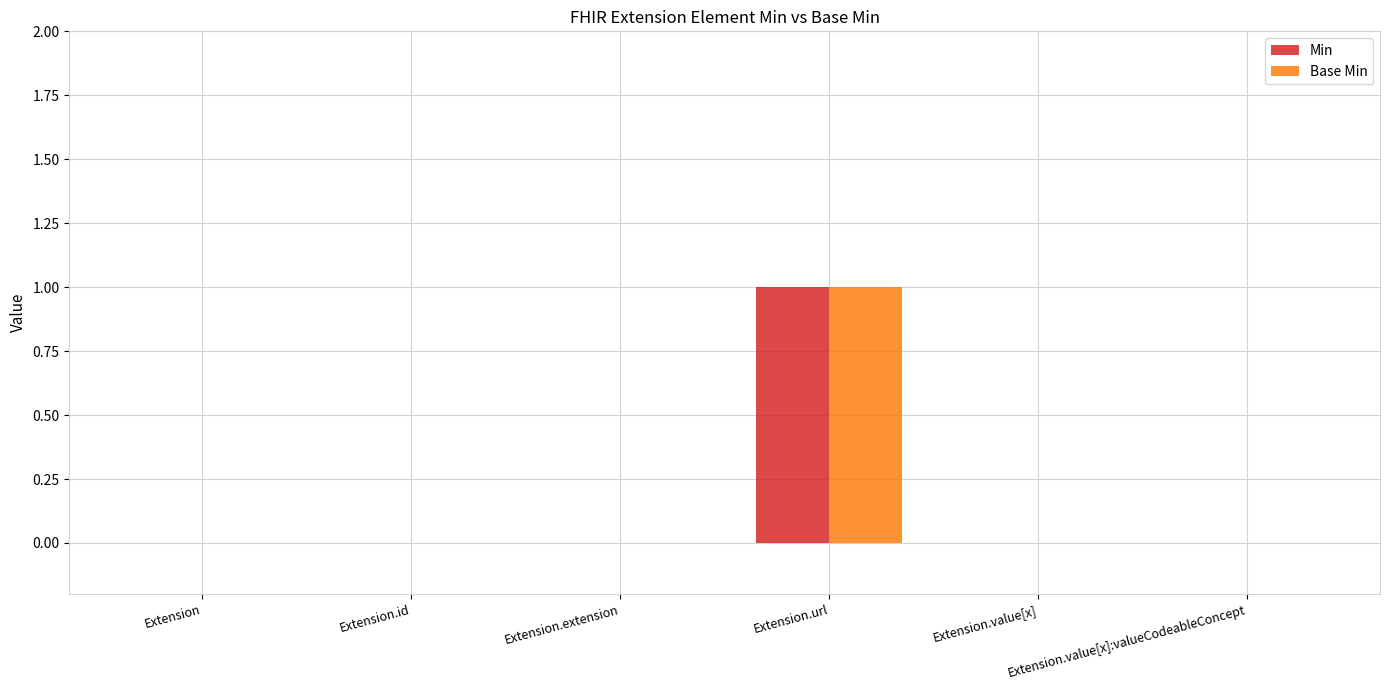

The Base Min series shows 1 at Extension.url. True or false?

True